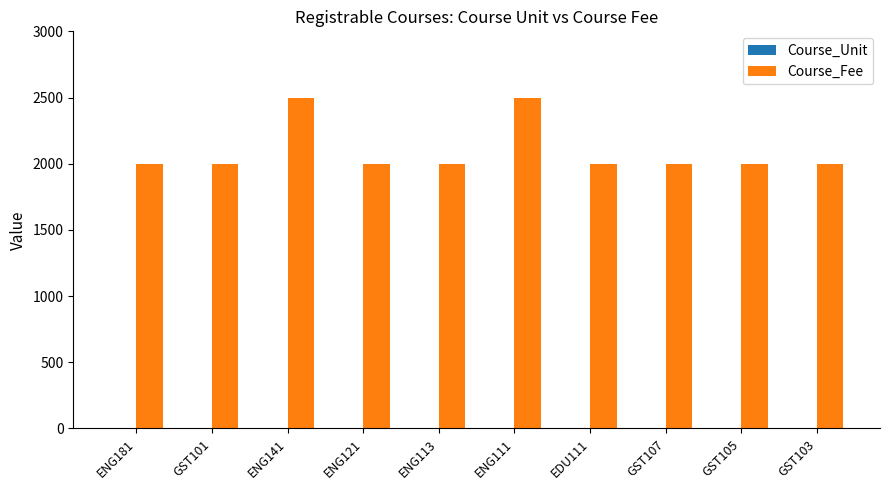

What is the highest value of the Course_Fee series?

2500